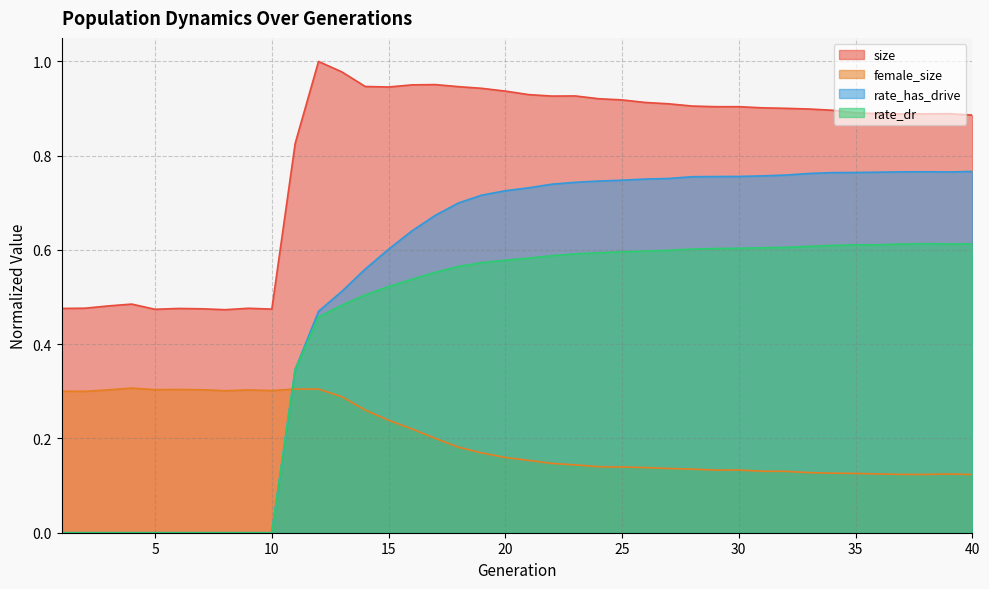

What is the difference between the highest and lowest values at 18?

0.8